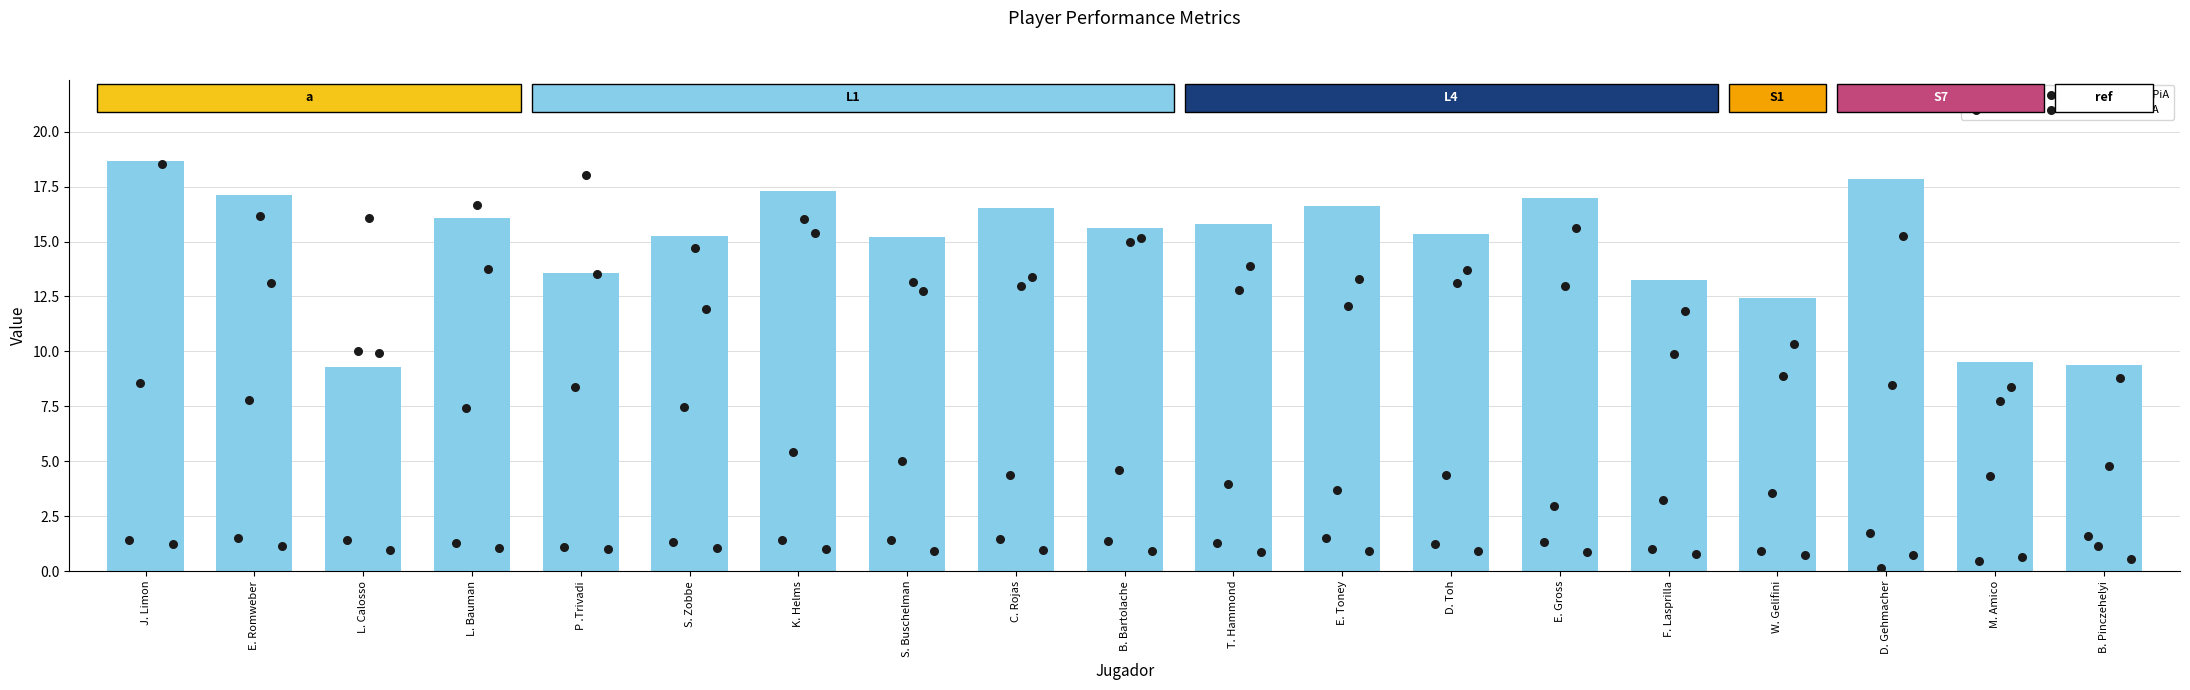

At how many categories does at least one series exceed 1?

19